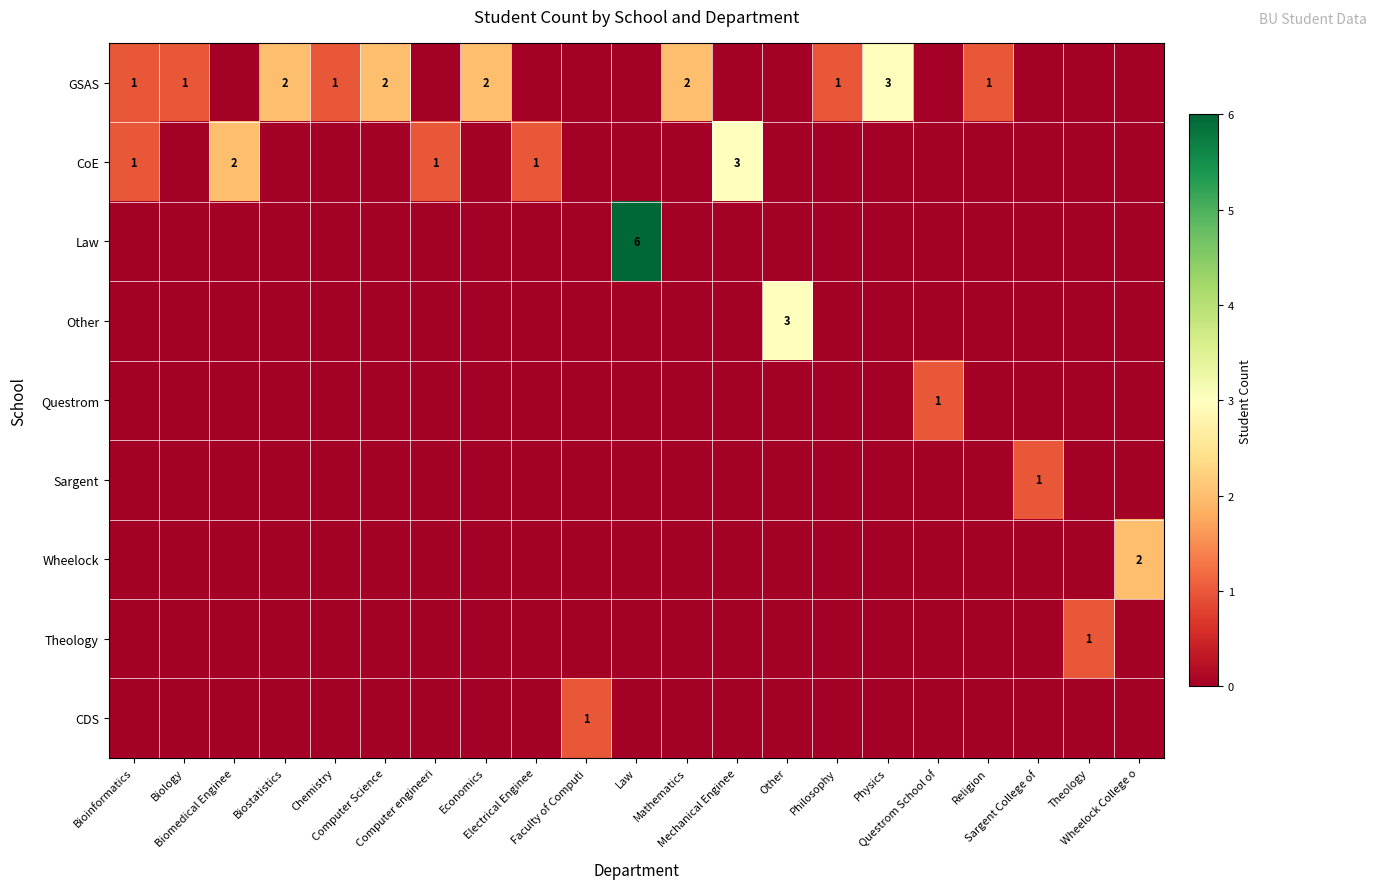

Which has a higher value, Computer Science or Chemistry?

Computer Science